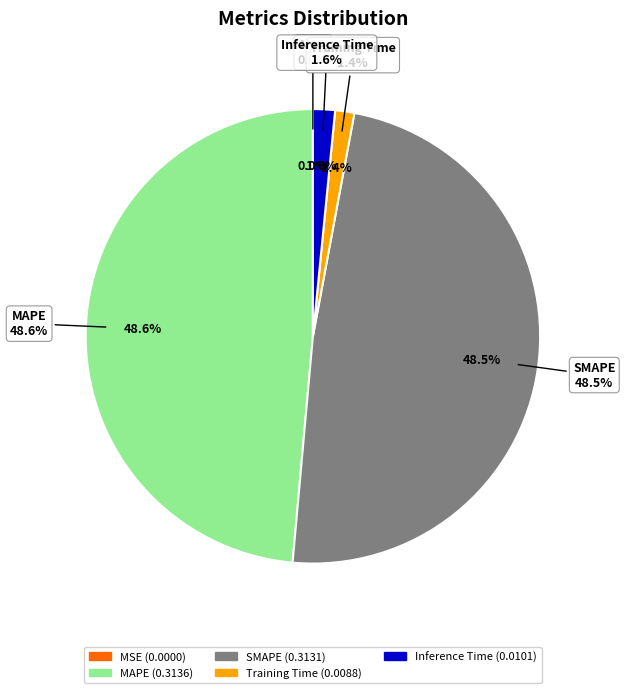

To the nearest percent, what is the average slice percentage?

20%